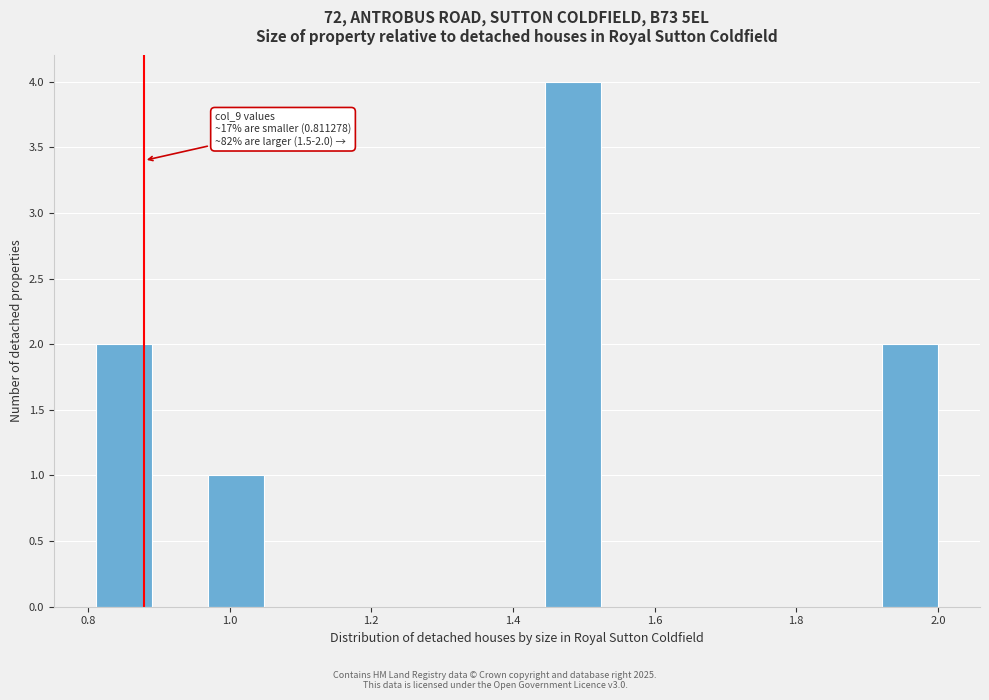

Around what value on the x-axis is the tallest bar? Give the approximate position of its centre, as read against the axis.

1.48